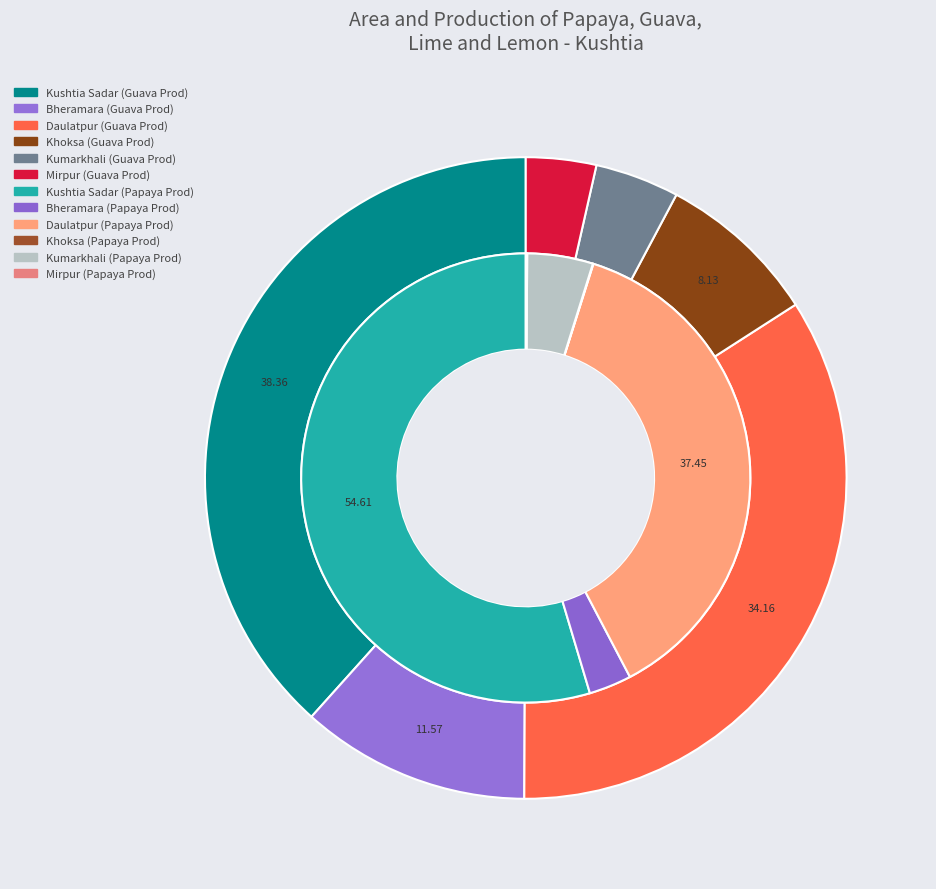

Is there any slice that represents more than half of the pie?

No